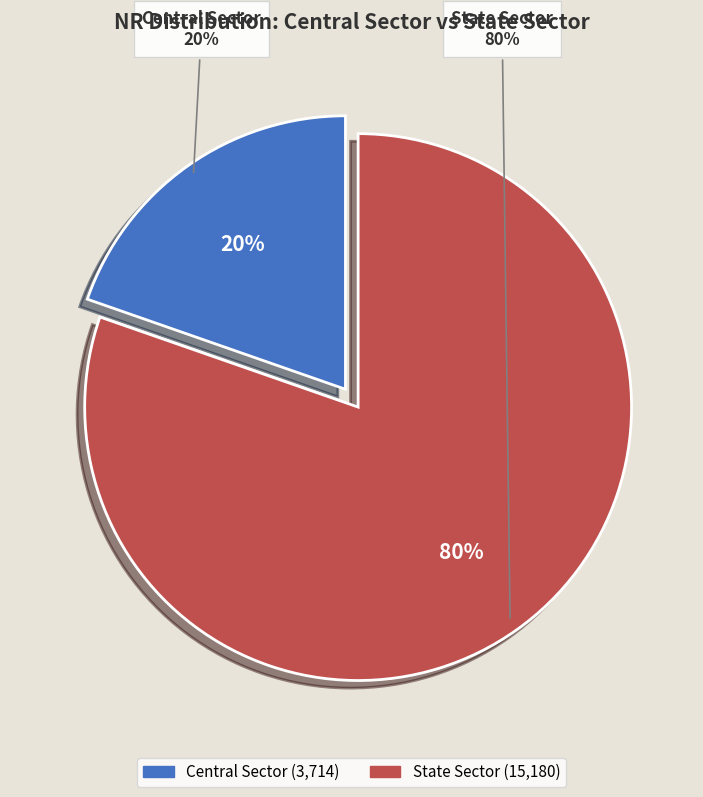

Is there any slice that represents more than half of the pie?

Yes